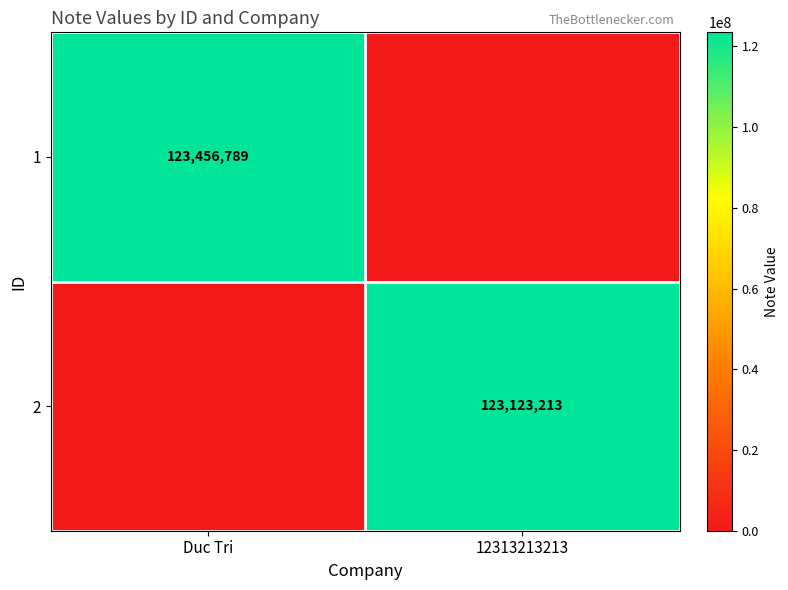

How many distinct data groups are displayed?

2